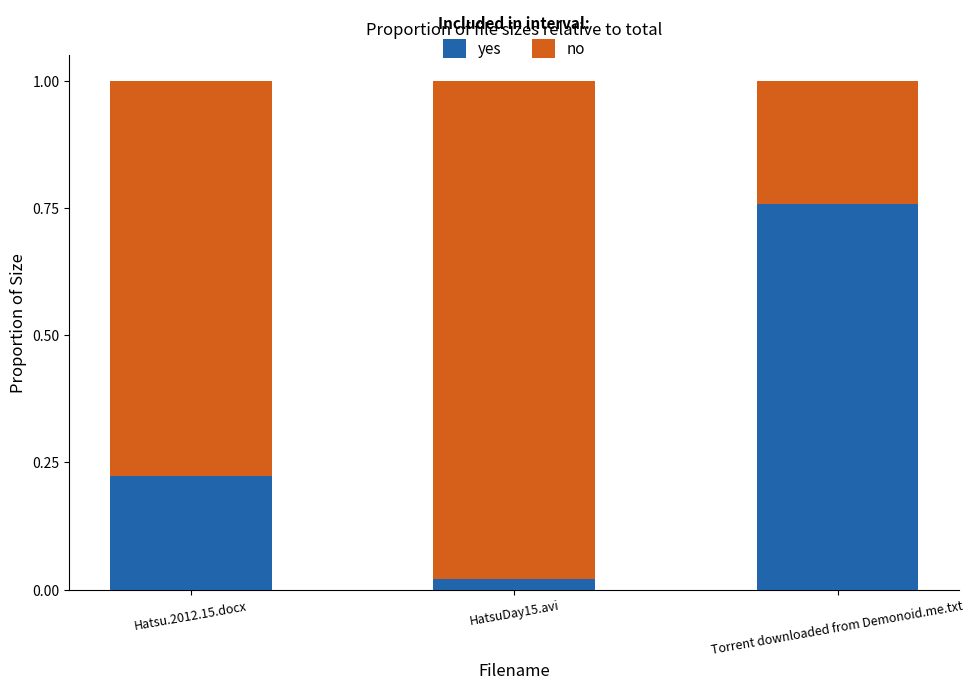

What is the difference between the maximum and minimum values in the yes series?

0.7